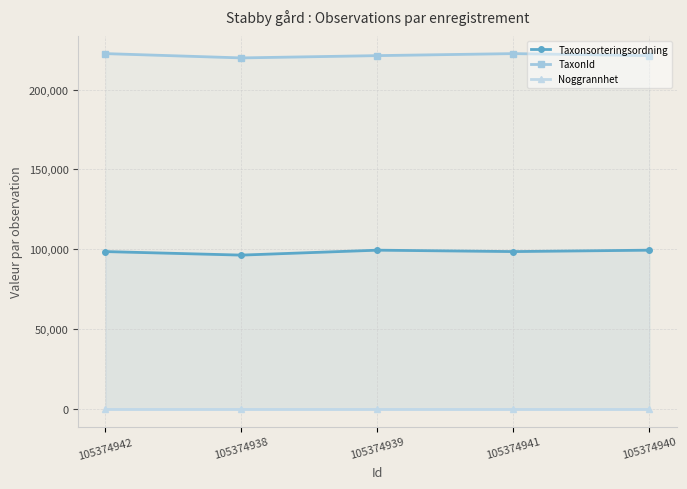

True or false: Noggrannhet and Taxonsorteringsordning intersect in this chart.

False